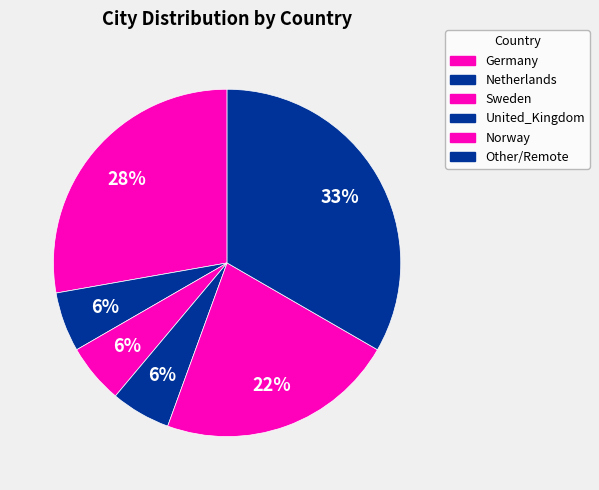

How many segments does this pie chart have?

6